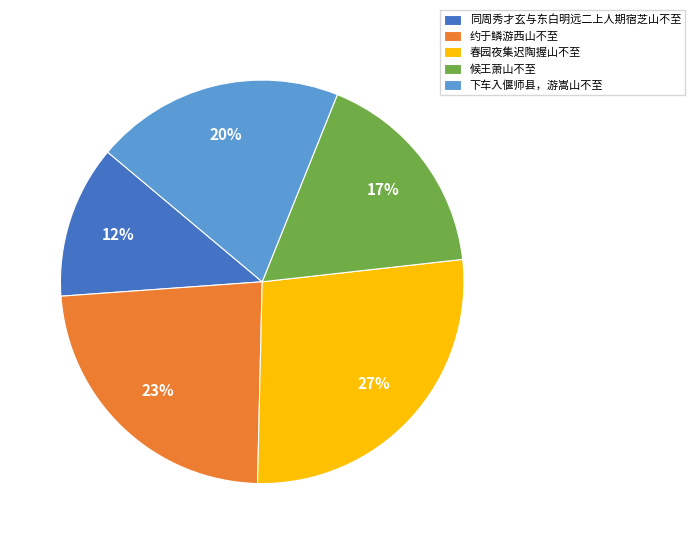

What is the ratio of the value at 候王萧山不至 to the value at 同周秀才玄与东白明远二上人期宿芝山不至?

1.4